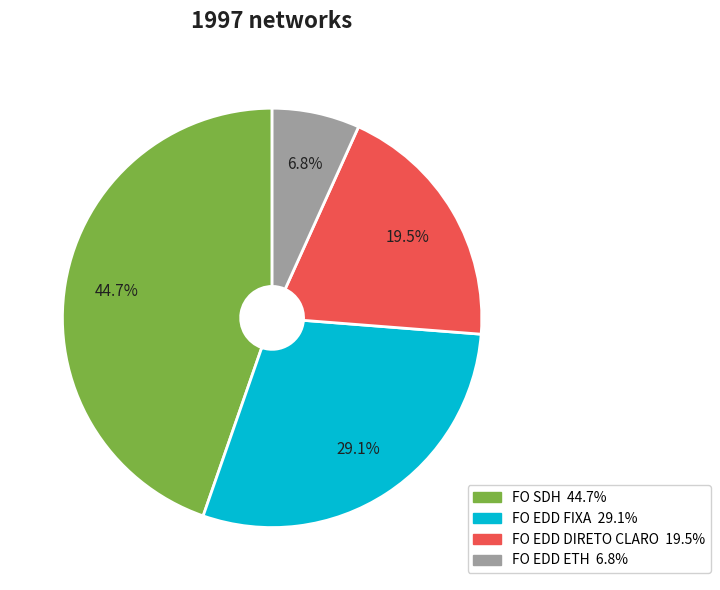

Does any single category account for the majority?

No